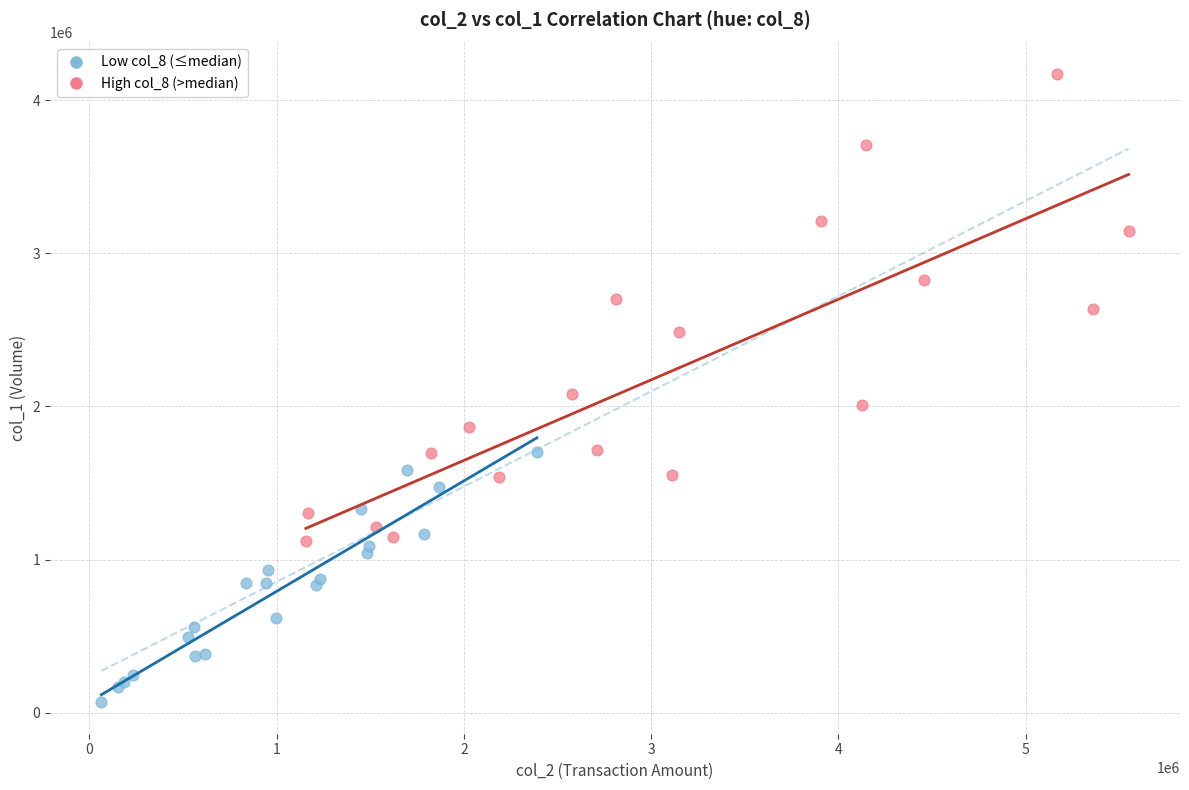

Which series contains the highest Y value?

High col_8 (>median)